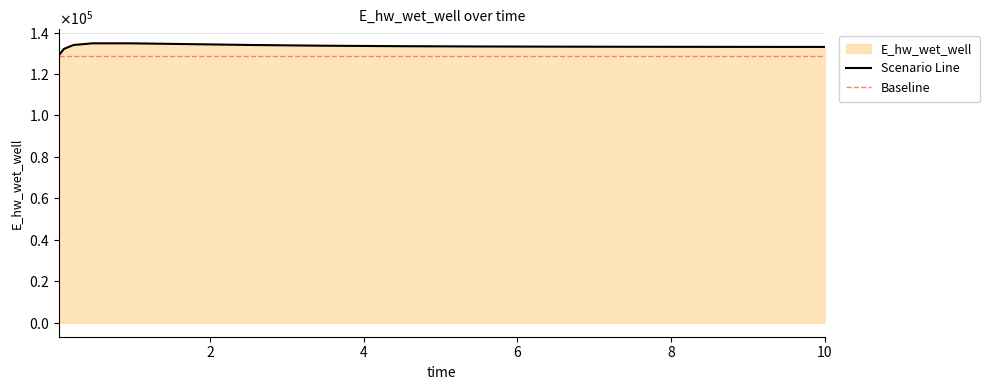

Reading right to left, list all the values displayed in this chart.

133047.2	133058.0	133085.3	133124.7	133182.6	133270.6	133409.5	133636.6	134011.6	134277.9	134781.4	134794.4	133977.4	132086.7	129132.2